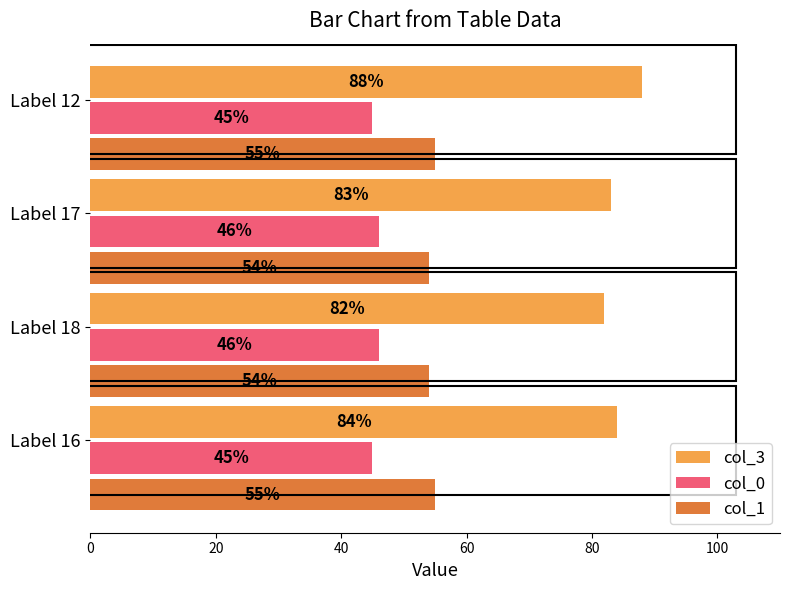

How many col_1 values are between 54 and 55?

4